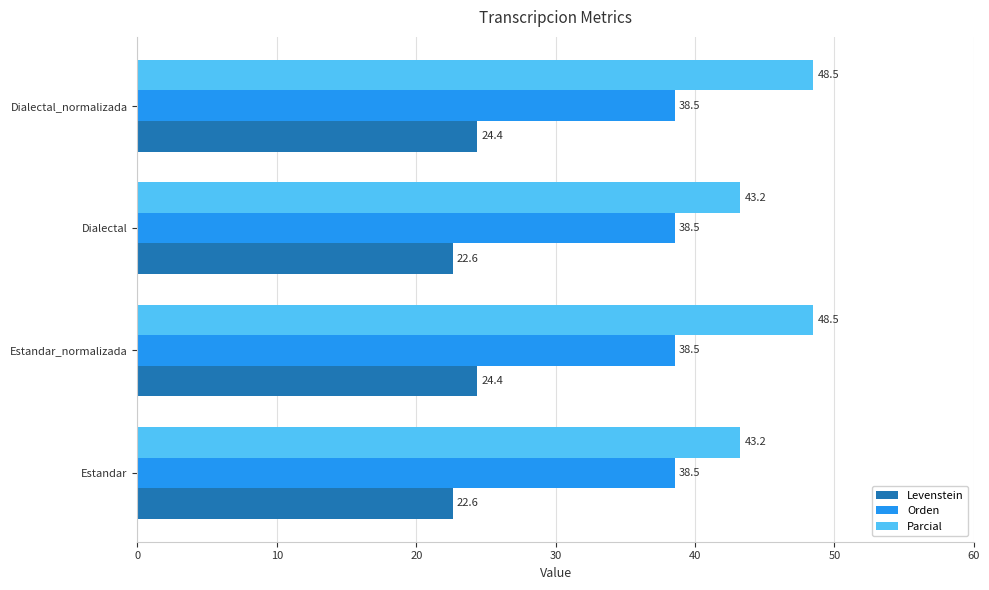

What is the maximum value shown in the chart?

48.5